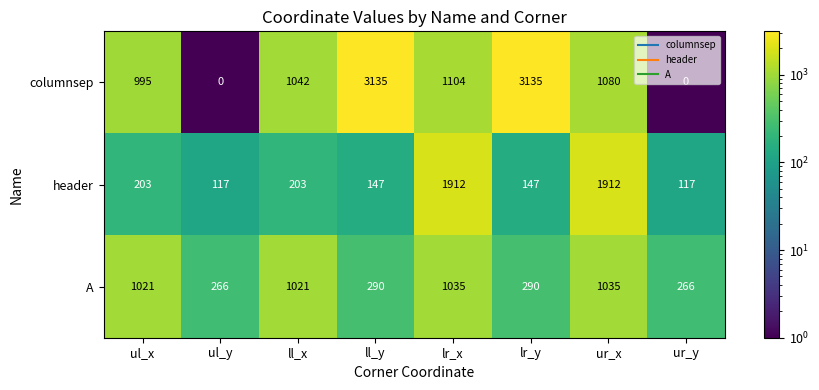

The A series shows 266 at ul_y. True or false?

True